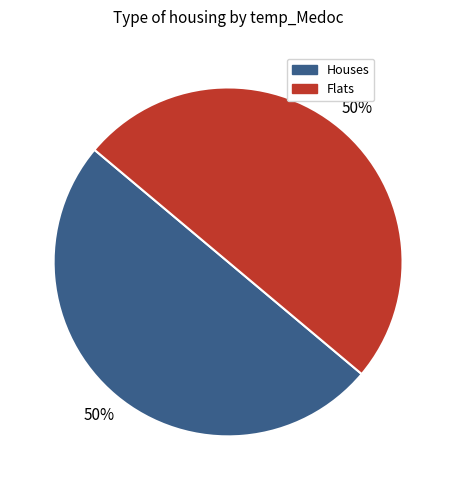

To the nearest percent, what is the combined percentage of Houses and Flats?

100%